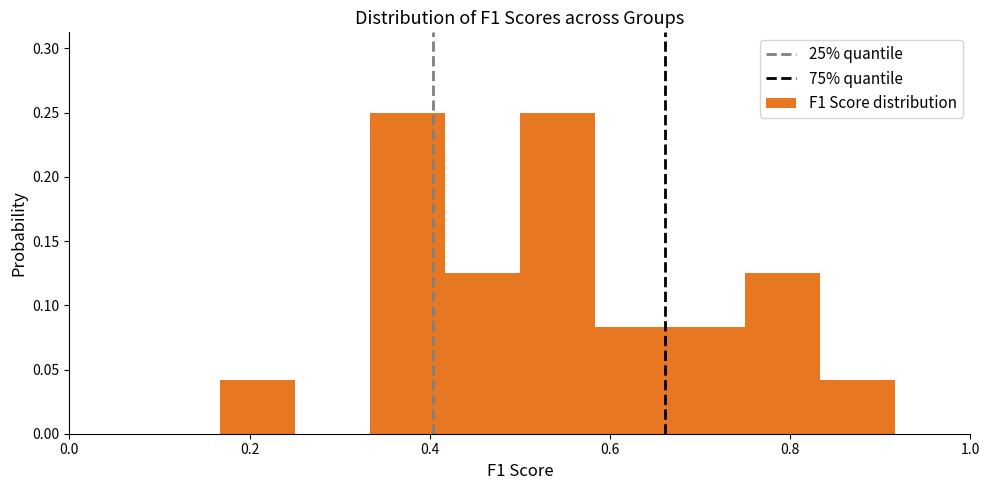

Reading left to right, transcribe this chart: for each bar, give the range it covers on the x-axis and its height. Neither the bar edges nor the heights are printed on the chart, so give them approximately, as read against the axes.

0.00 to 0.08: 0
0.08 to 0.16: 0
0.16 to 0.26: 0.040
0.26 to 0.34: 0
0.34 to 0.42: 0.250
0.42 to 0.50: 0.125
0.50 to 0.58: 0.250
0.58 to 0.66: 0.085
0.66 to 0.76: 0.085
0.76 to 0.84: 0.125
0.84 to 0.92: 0.040
0.92 to 1.00: 0